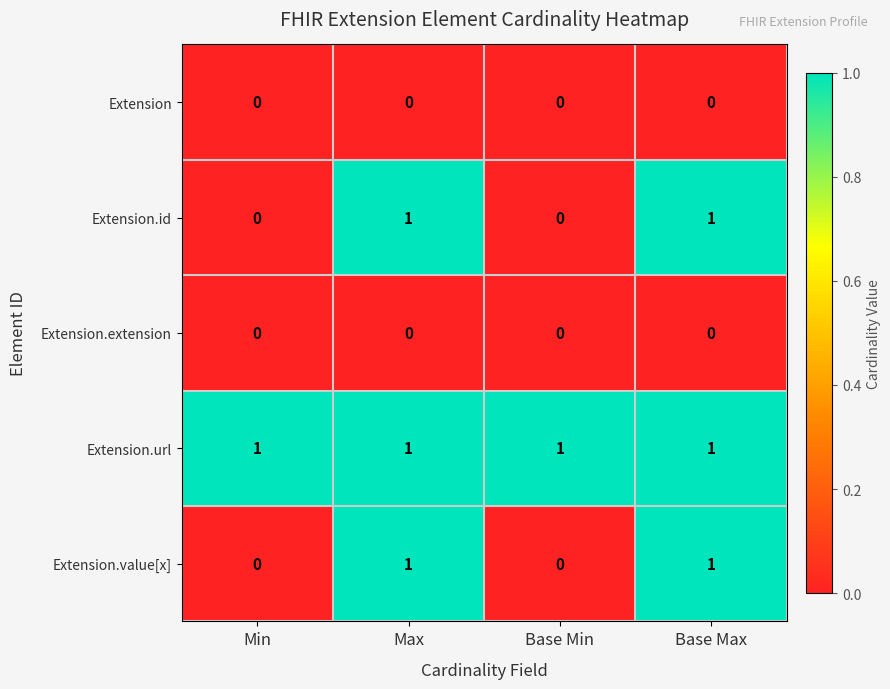

Is the value of Extension.extension at Min greater than the value of Extension.id at Max?

No